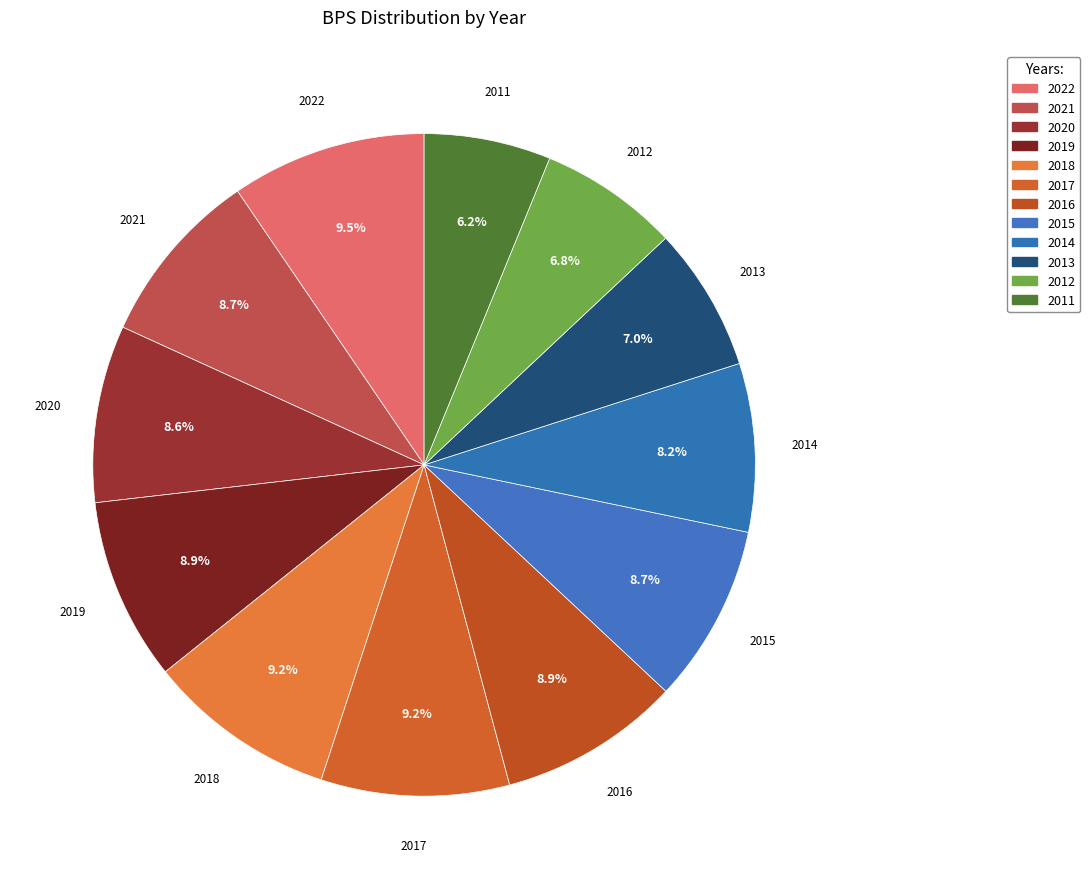

The 2012 slice represents 7% of the pie. True or false?

True